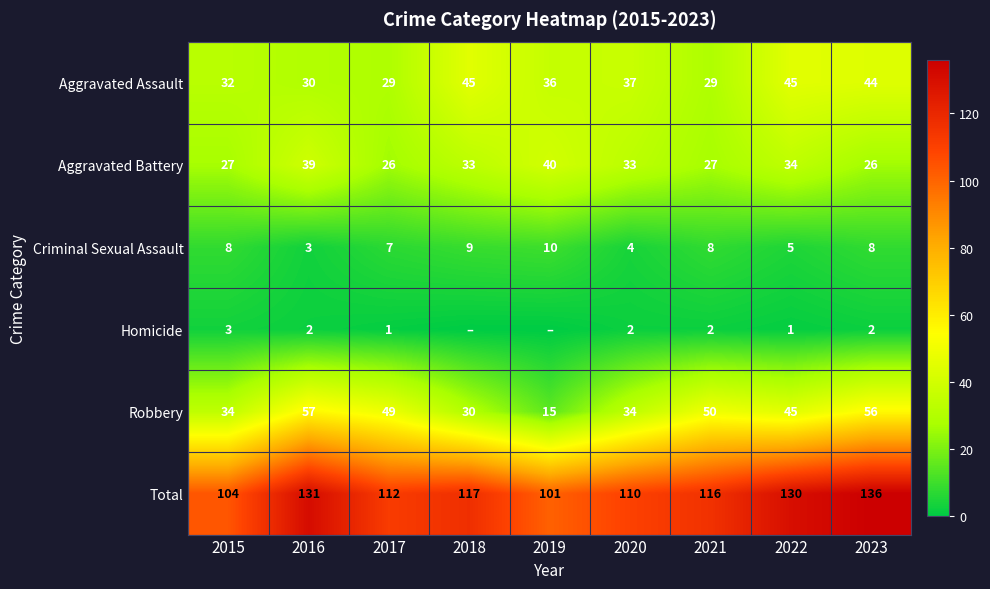

What is the difference between the highest and lowest values at 2017?

111